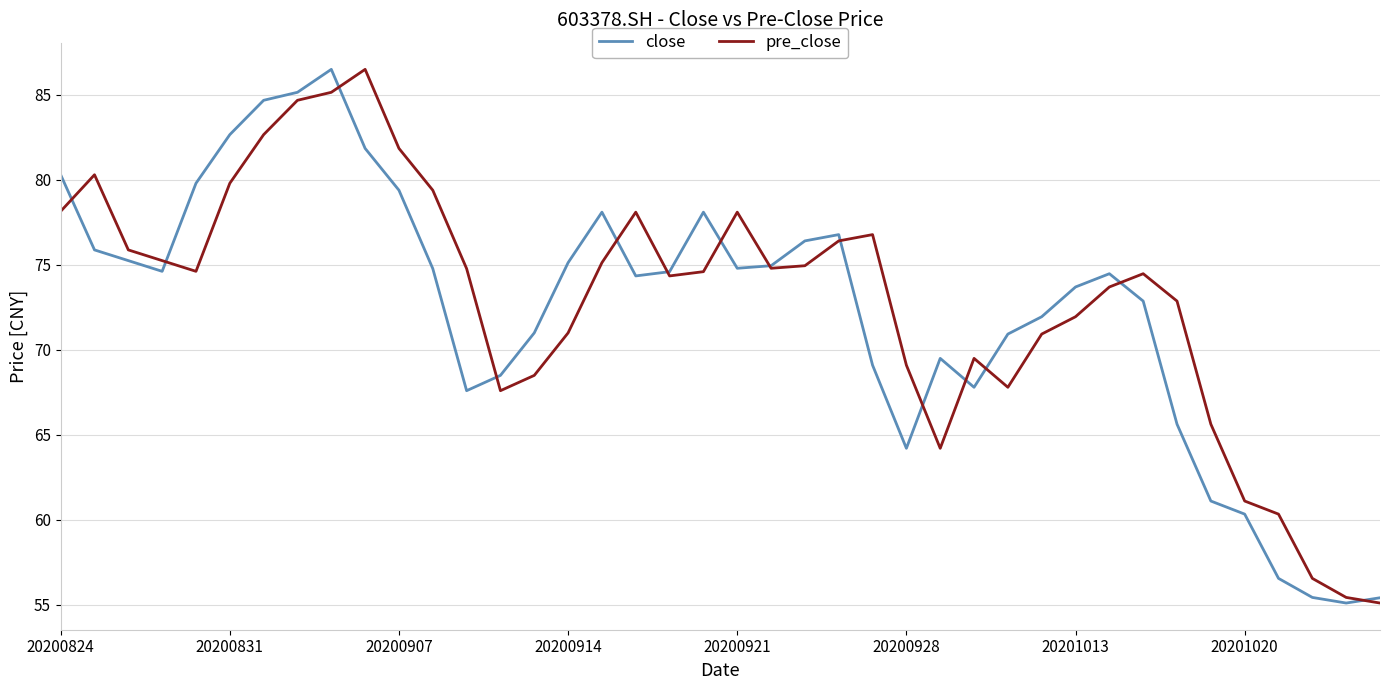

True or false: pre_close has more than 1 interior local peaks.

True